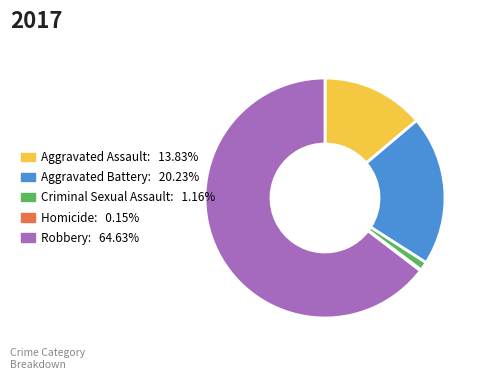

Which slice is the largest?

Robbery